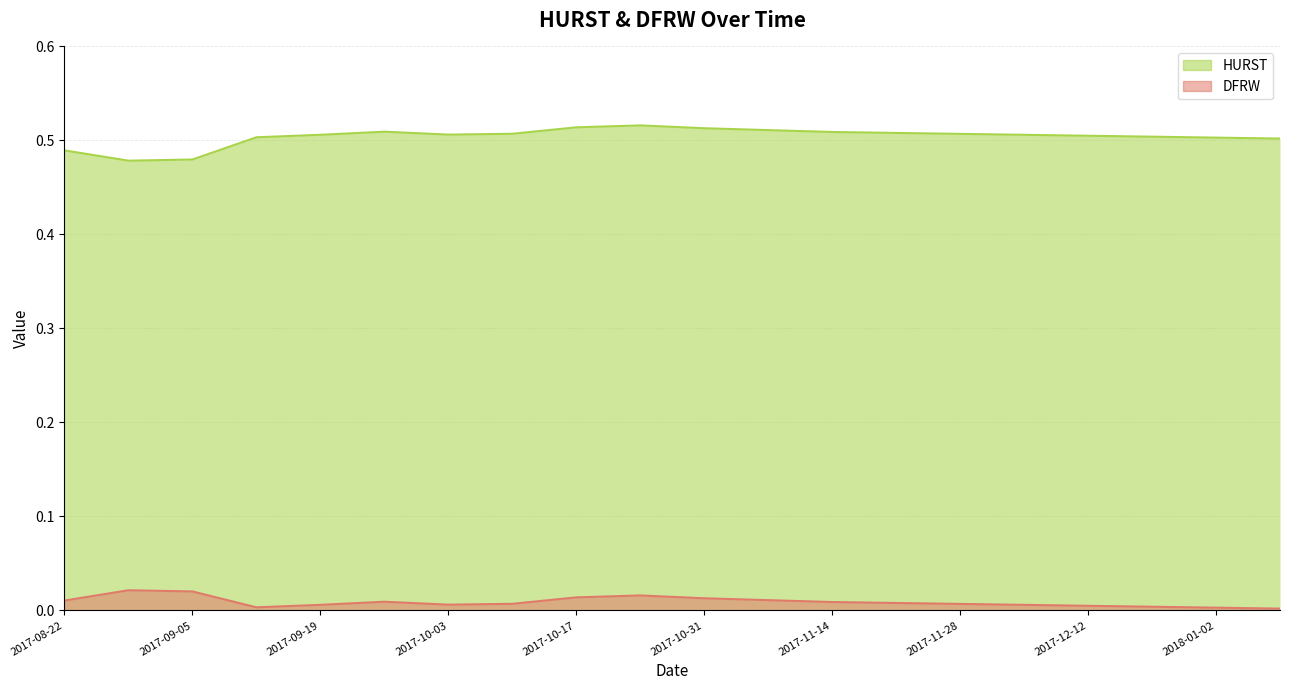

What is the difference between the highest and lowest values at 2018-01-02?

0.5